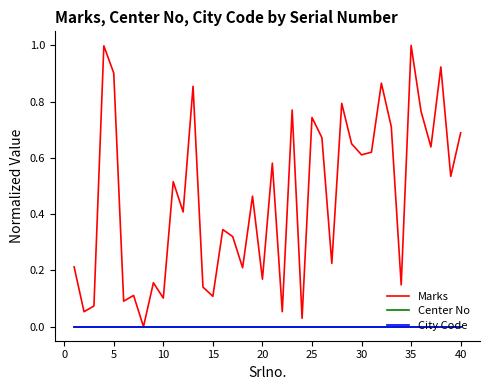

True or false: Center No and City Code intersect in this chart.

False